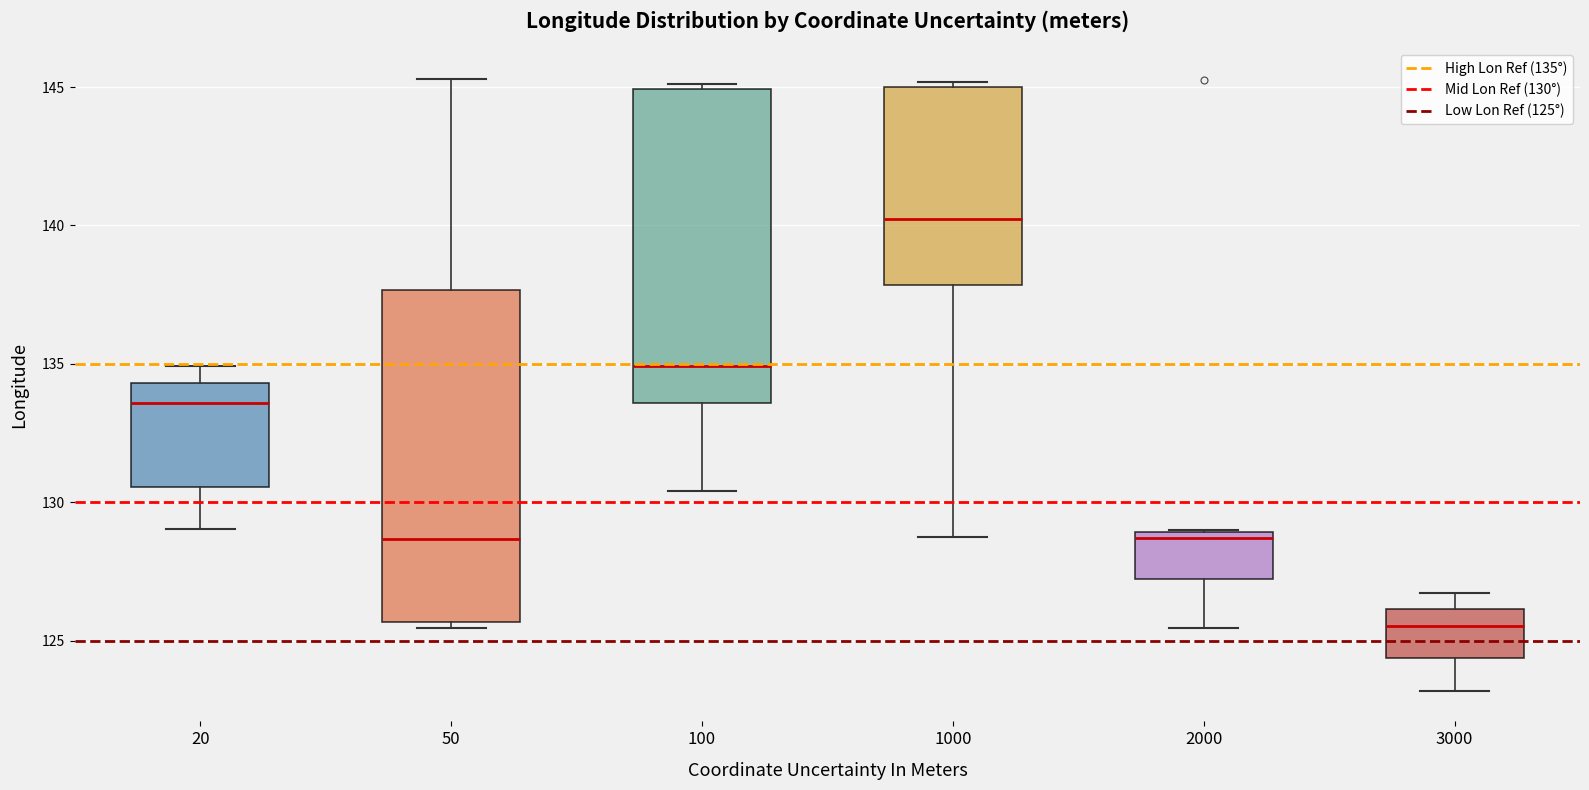

Reading left to right, transcribe this box plot: for each box, give where its median line is, the range the box spans, and where its two whiskers end, as read against the y-axis. The values are not printed on the chart, so give them approximately, as read against the axis.

20: median 133.5, box 130.5 to 134.5, whiskers 129.0 to 135.0
50: median 128.5, box 125.5 to 137.5, whiskers 125.5 (just below the box's lower edge) to 145.5
100: median 135.0, box 133.5 to 145.0, whiskers 130.5 to 145.0 (just above the box's upper edge)
1000: median 140.0, box 138.0 to 145.0, whiskers 129.0 to 145.0 (just above the box's upper edge)
2000: median 128.5, box 127.0 to 129.0, whiskers 125.5 to 129.0
3000: median 125.5, box 124.5 to 126.0, whiskers 123.0 to 126.5